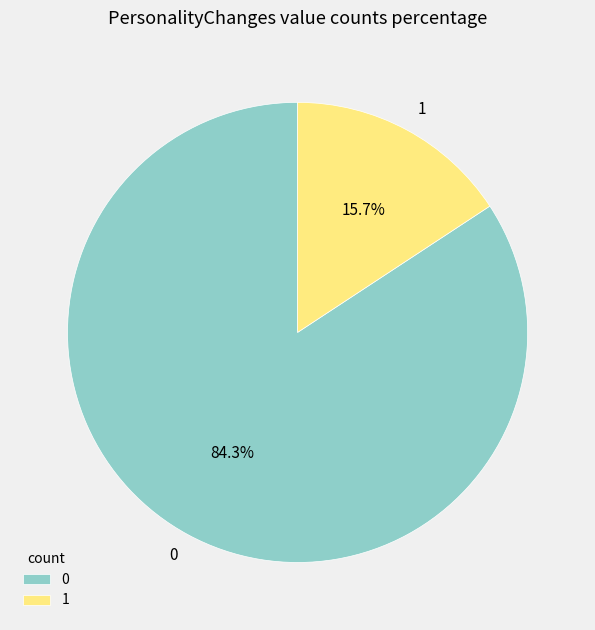

Count the number of slices in the pie.

2